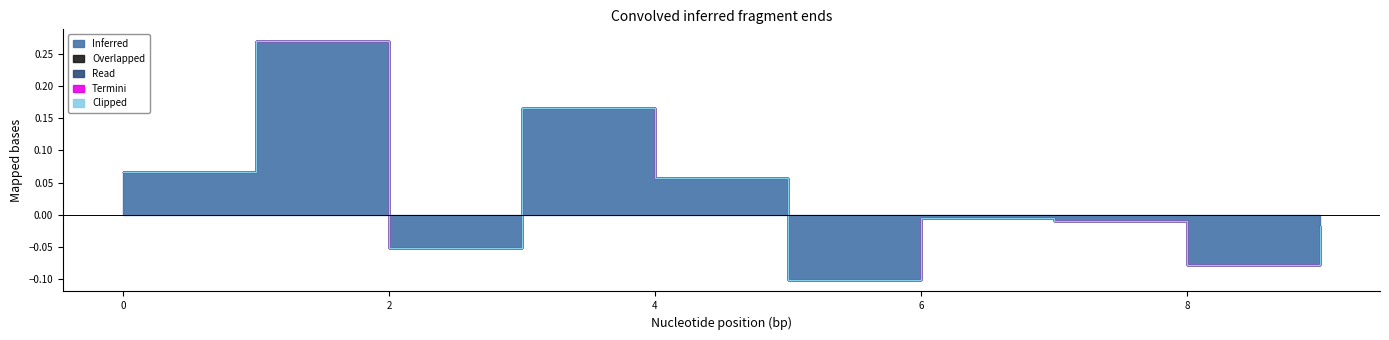

Count the number of categories in the chart.

10